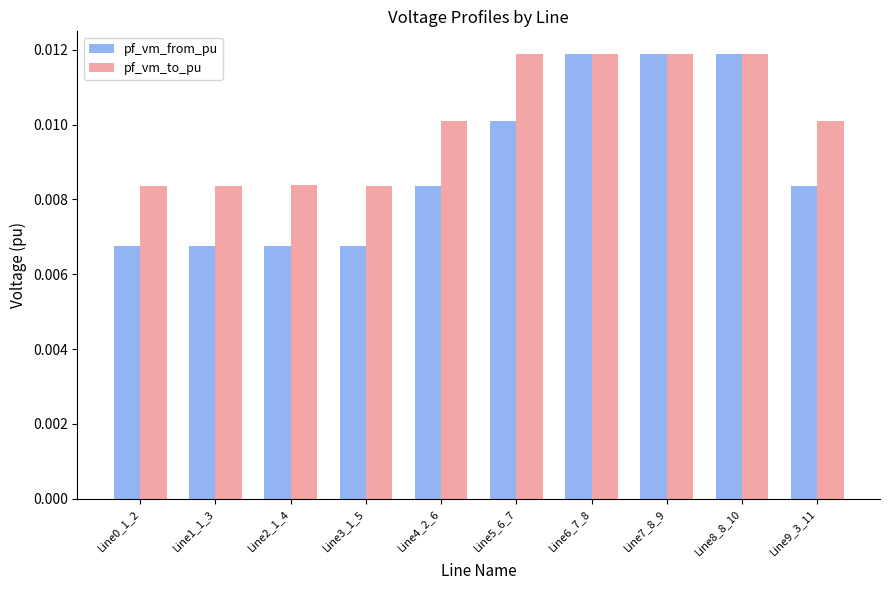

Which series has the largest total across all categories?

pf_vm_to_pu